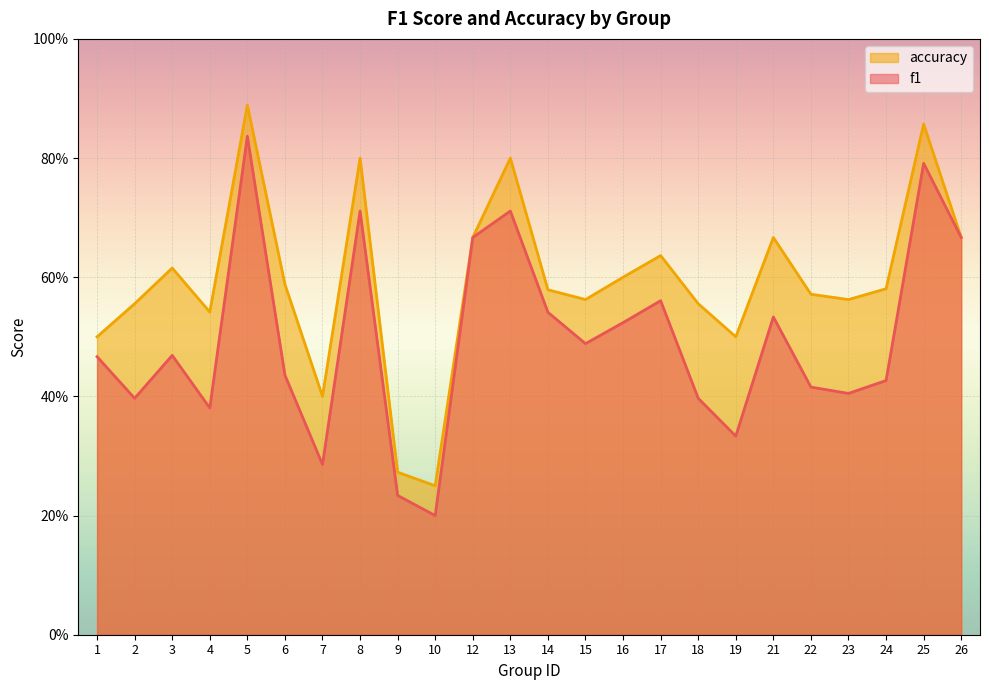

Where is the first local maximum for accuracy?

3